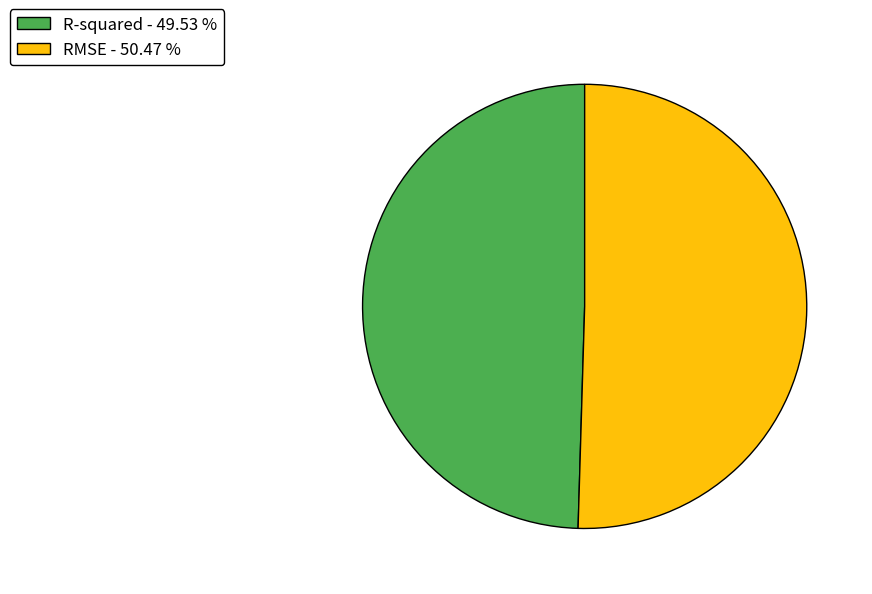

The R-squared slice represents 50% of the pie. True or false?

True